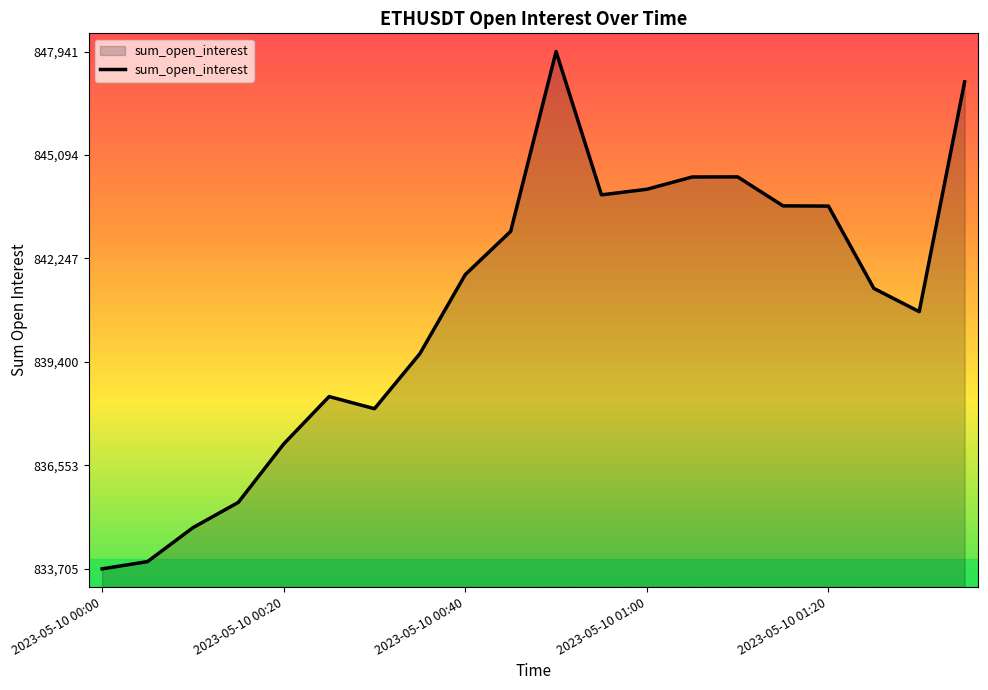

What is the greatest value displayed?

847941.8